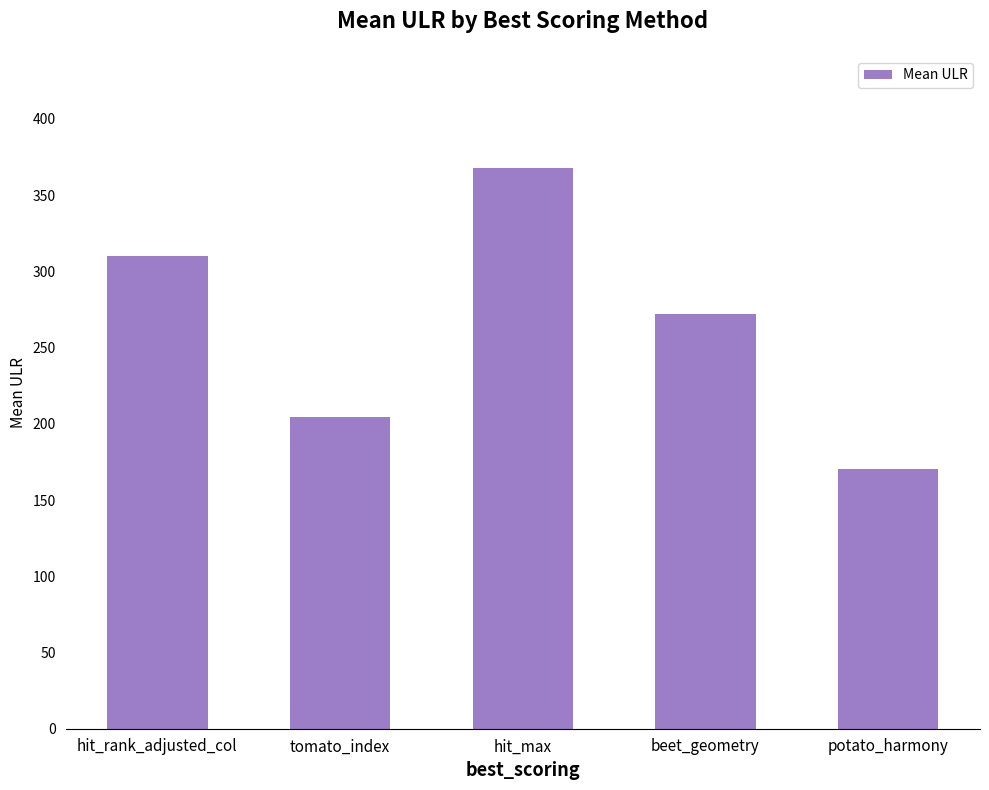

Does the chart contain stacked bars?

No